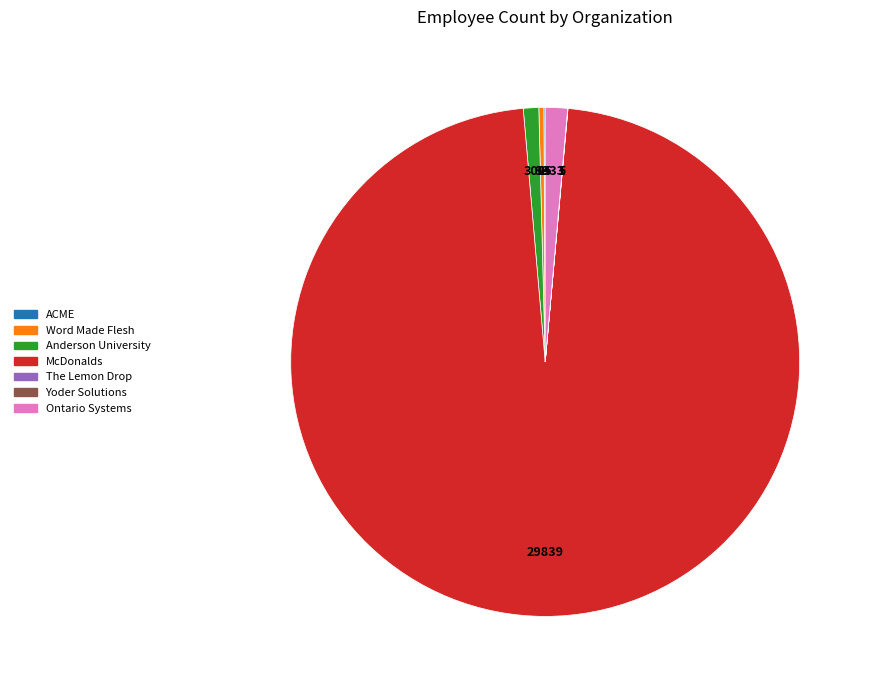

Approximately how many times larger is the value at Word Made Flesh compared to Anderson University?

0.3